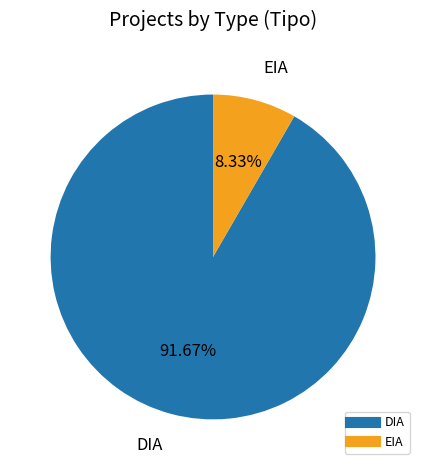

Which slice is the largest?

DIA